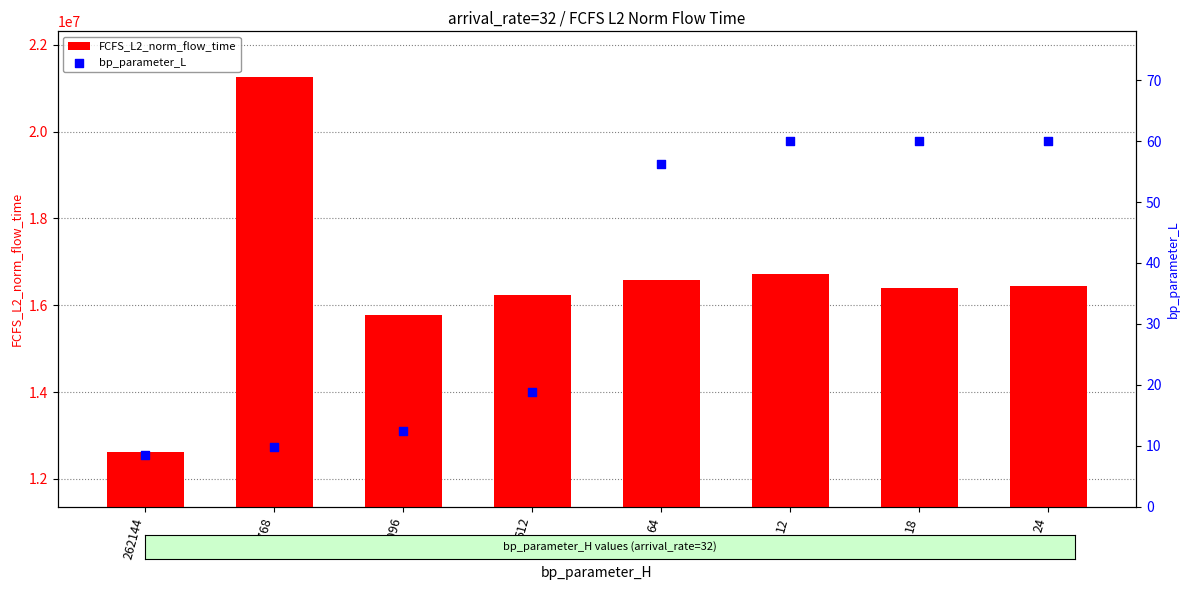

Which series has the largest total across all categories?

FCFS_L2_norm_flow_time